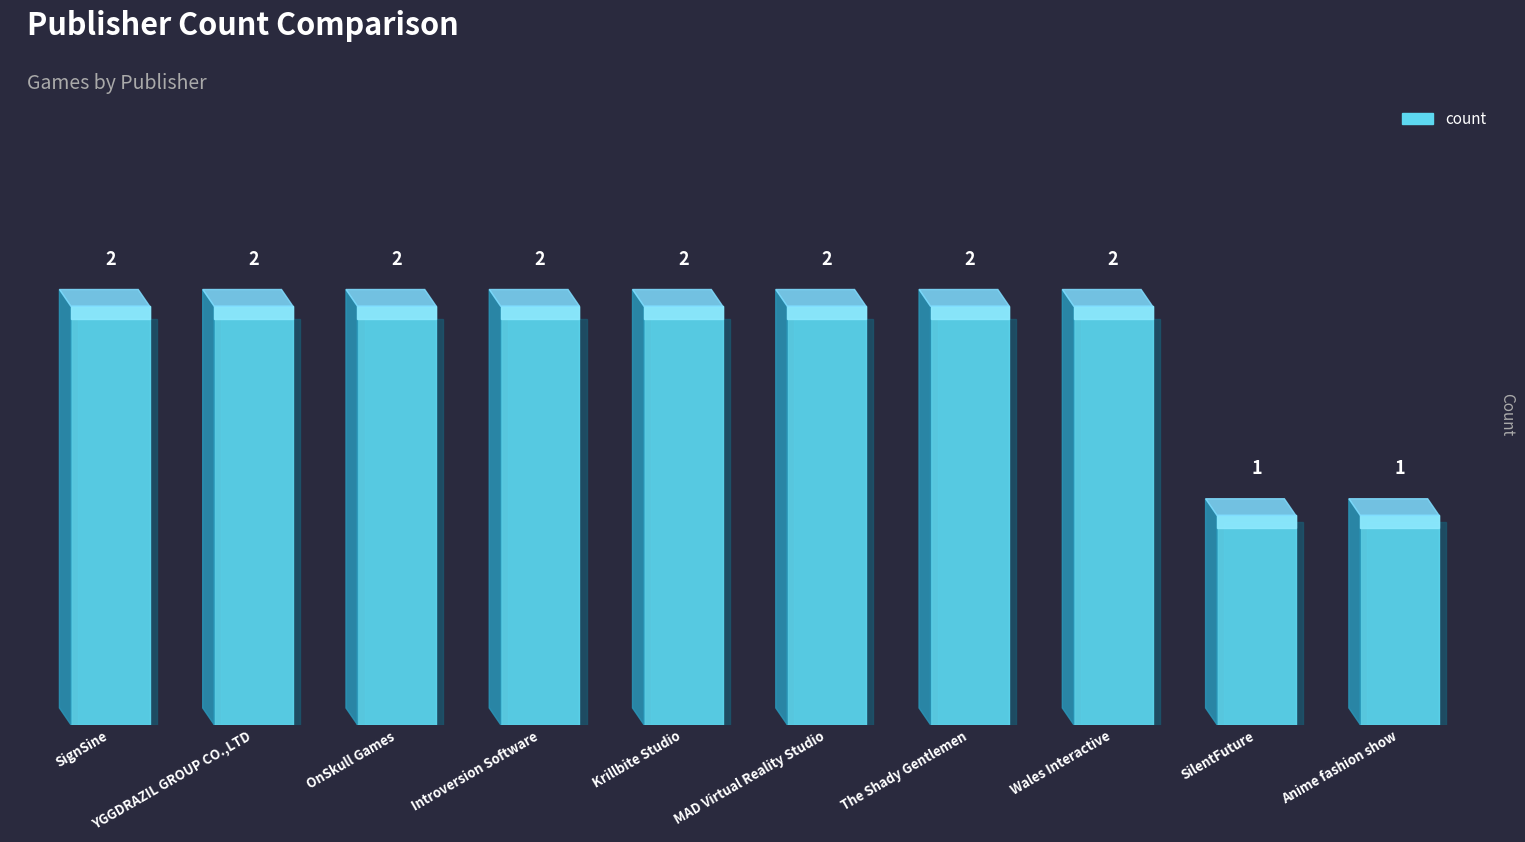

Reading left to right, list all the values displayed in this chart.

2	2	2	2	2	2	2	2	1	1